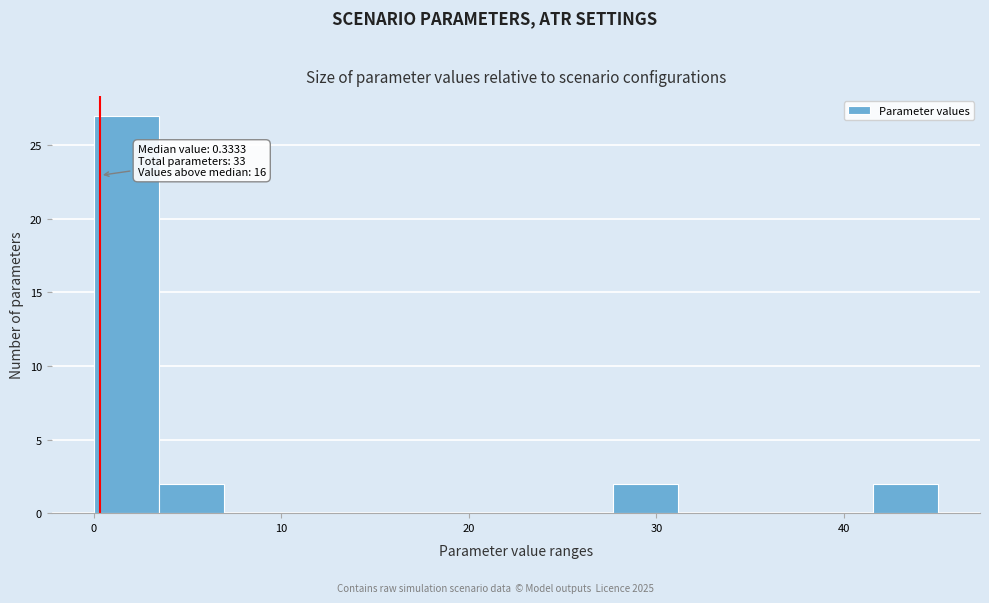

Read against the x-axis, roughly where is the centre of the tallest bar?

2